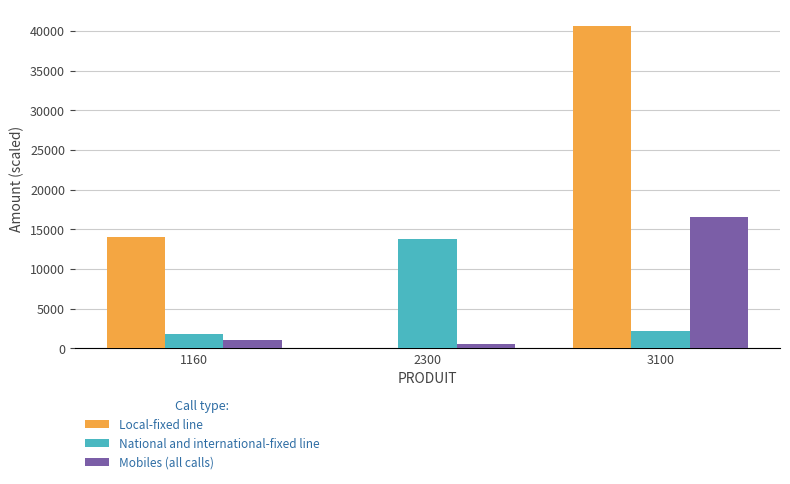

Which series has the largest total across all categories?

Local-fixed line